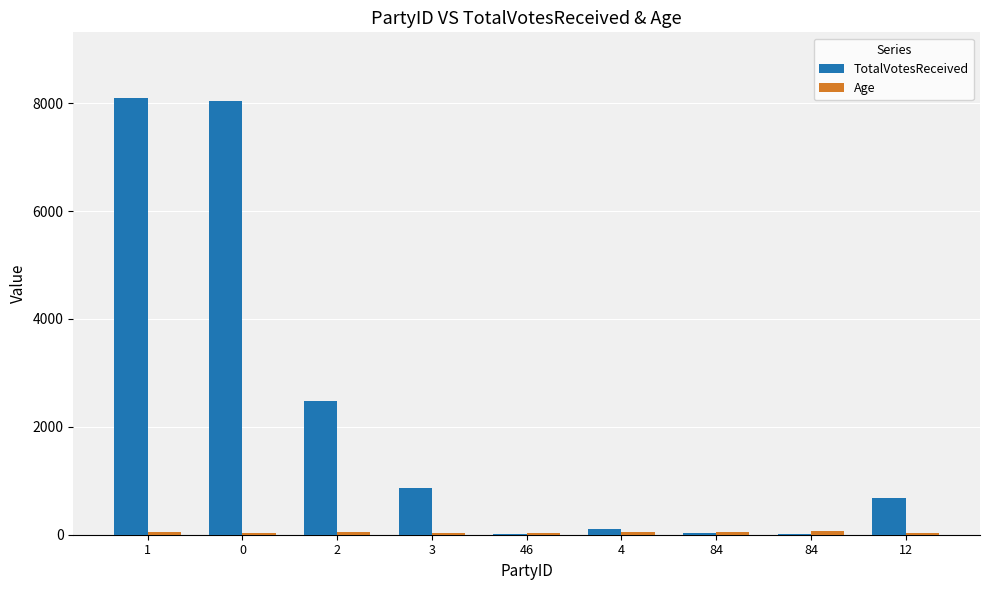

Are the bars horizontal?

No